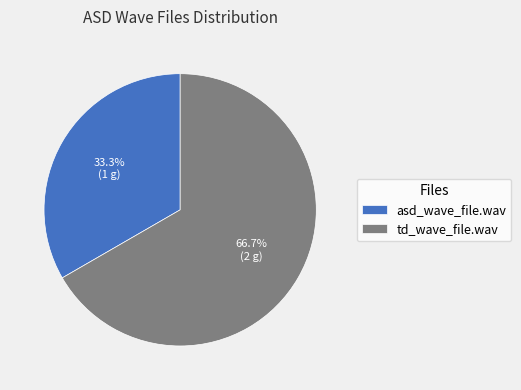

What is the largest slice in the pie chart?

td_wave_file.wav